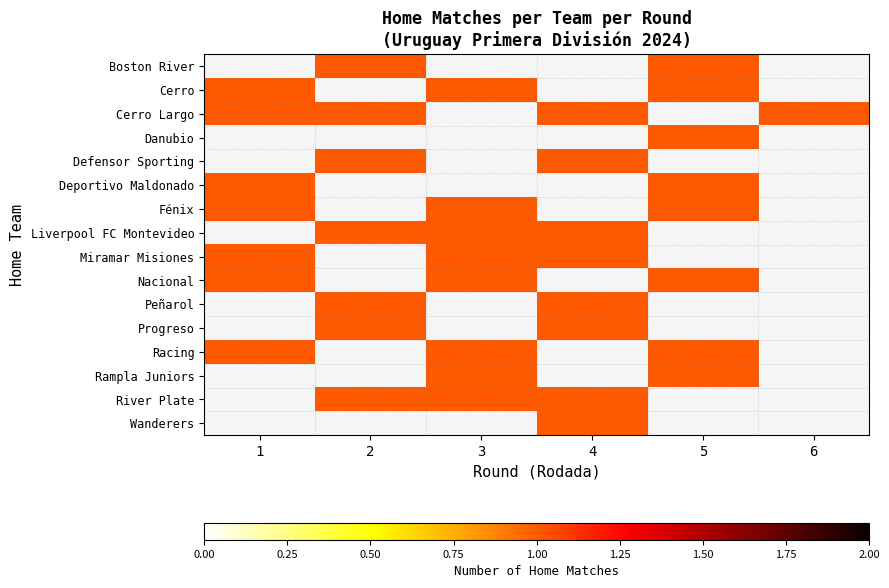

What is the approximate value of row_1 at 5?

1.0